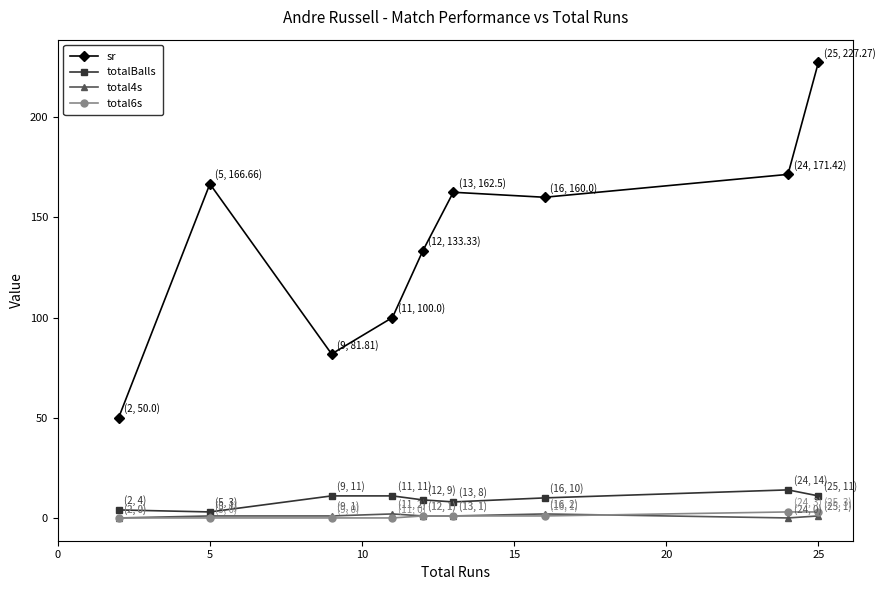

What is the difference between the second highest and minimum values in the total6s series?

3.0